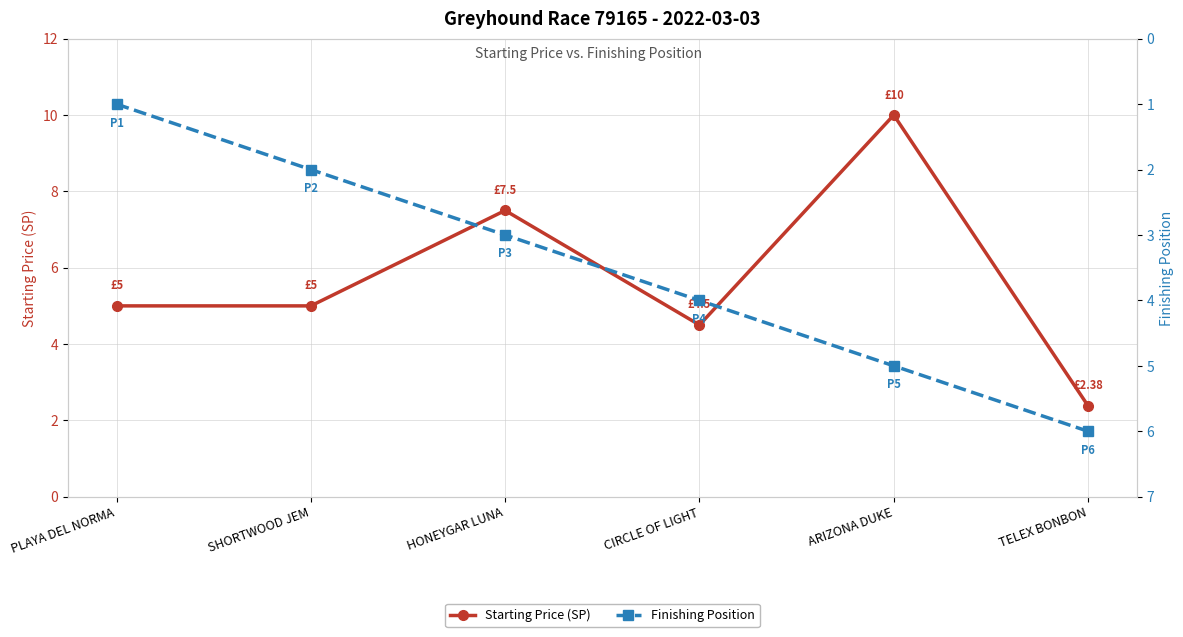

At which category does the chart reach its minimum across all series?

PLAYA DEL NORMA